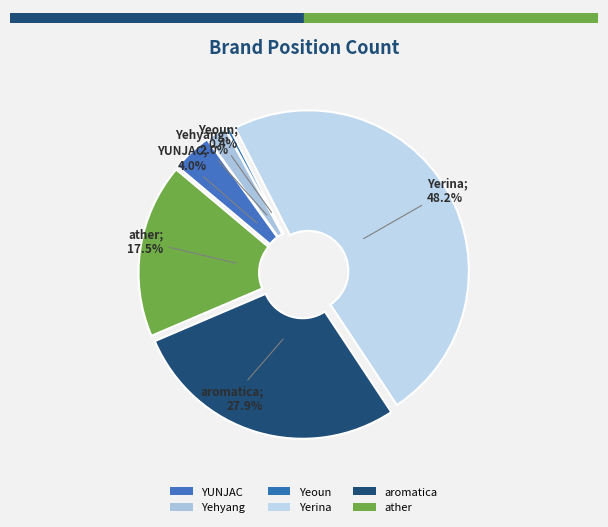

How many slices are in this pie chart?

6